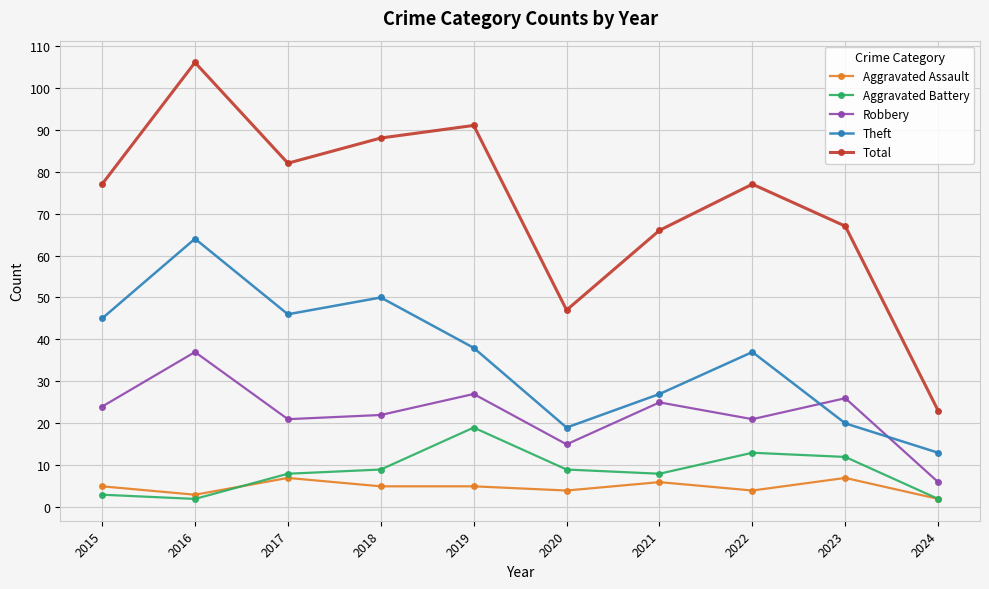

True or false: Robbery and Aggravated Assault intersect in this chart.

False